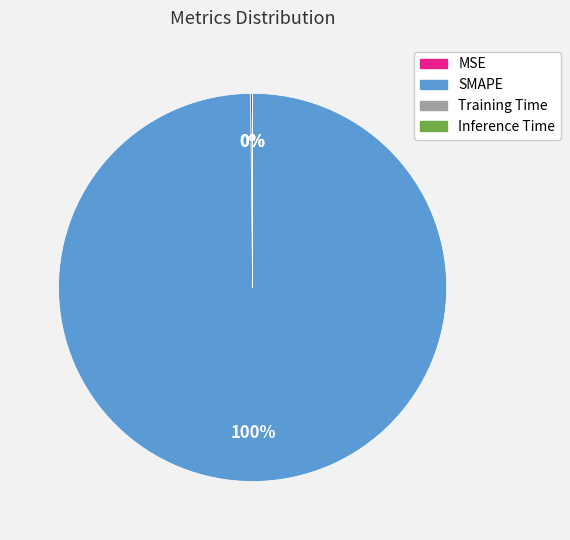

Which category accounts for the majority?

SMAPE